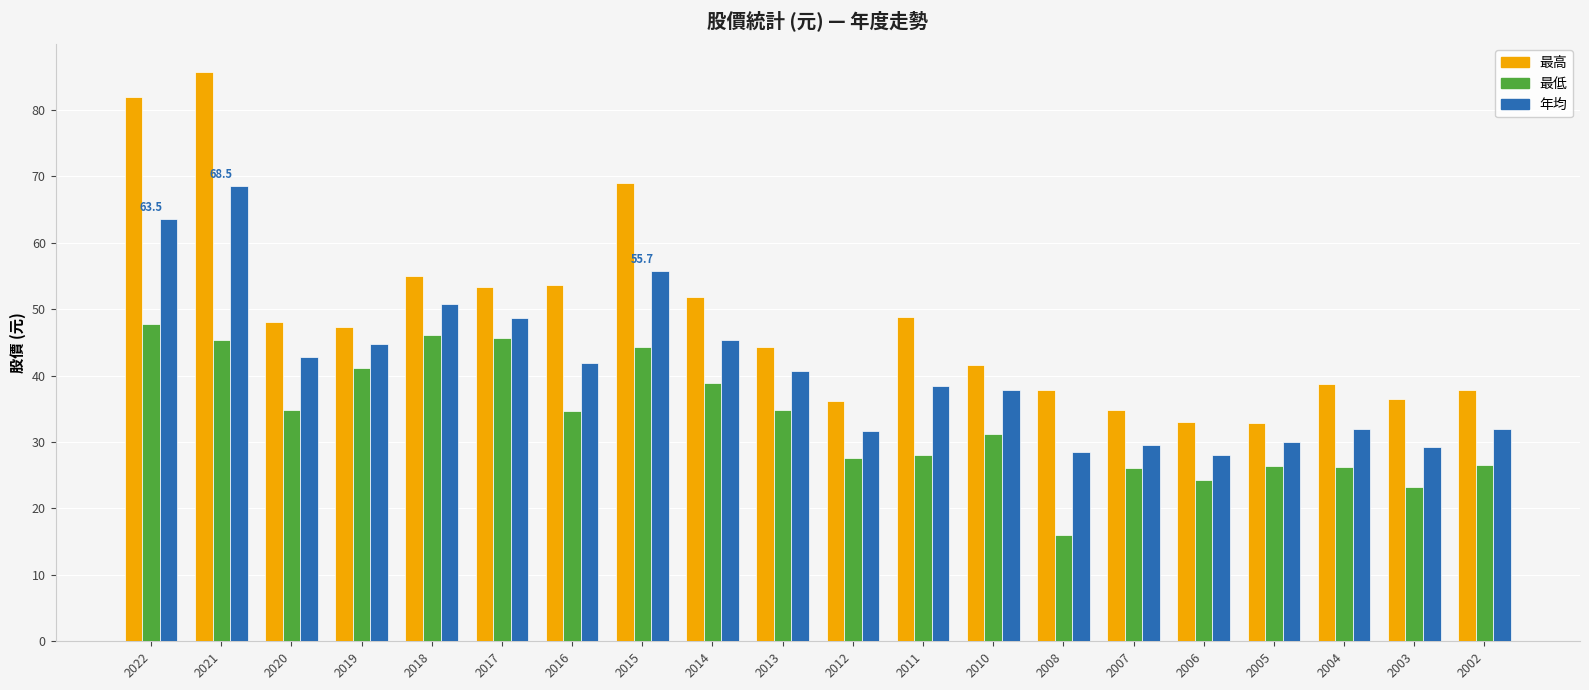

List the series in order of their overall mean, highest first.

最高, 年均, 最低